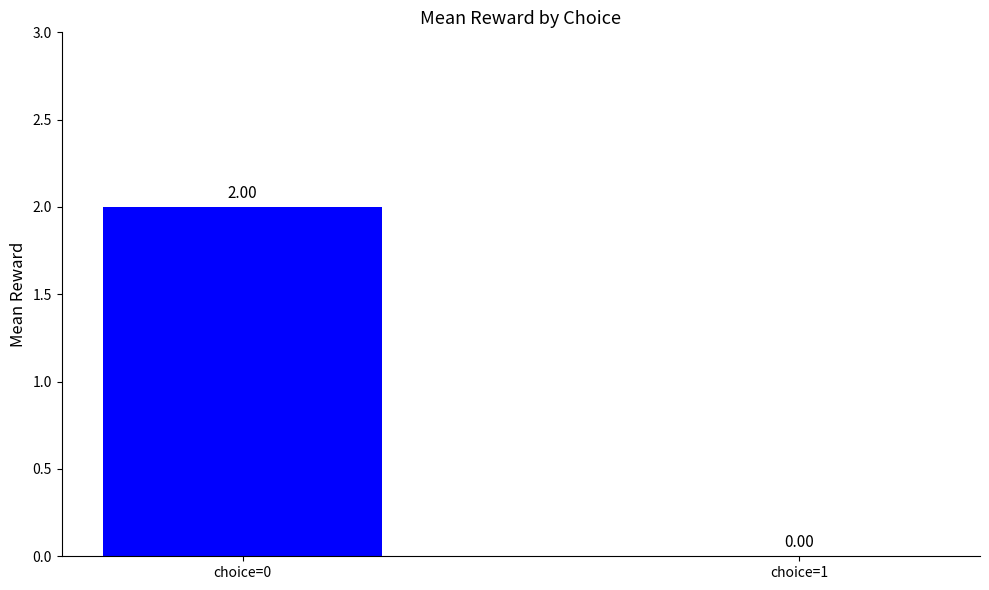

At which label does reward=1 reach its peak?

choice=0